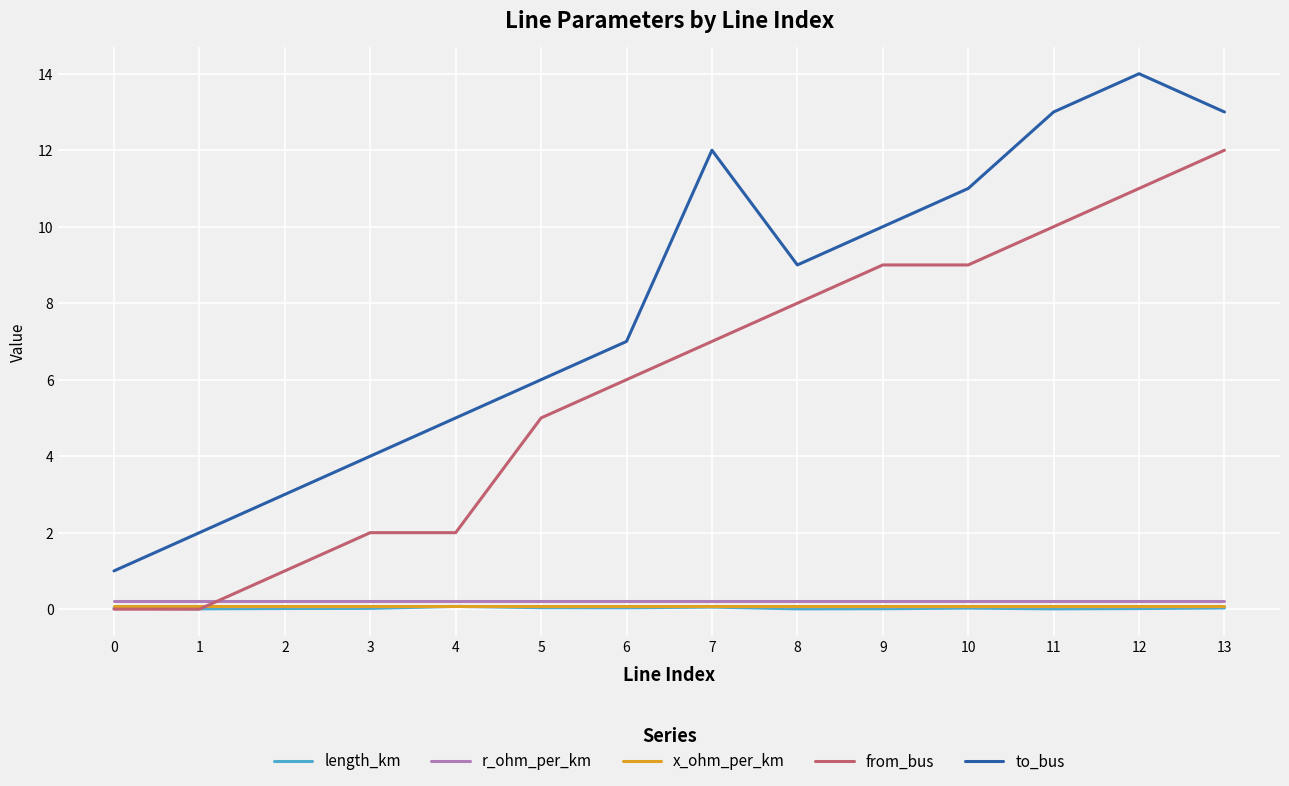

True or false: r_ohm_per_km and length_km intersect in this chart.

False